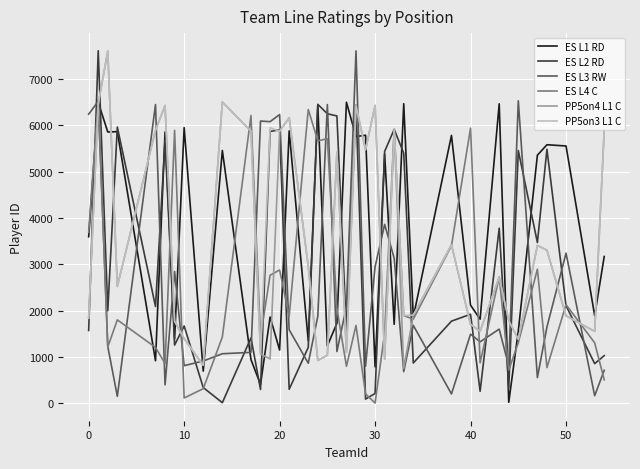

What is the difference between the second highest and second lowest values in the PP5on4 L1 C series?

5684